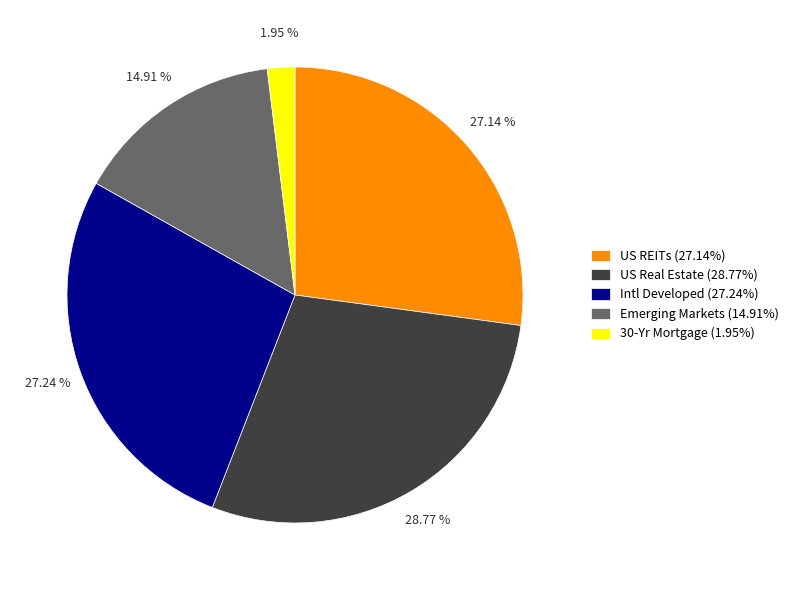

What percentage is the 30-Yr Mortgage slice, to the nearest percent?

2%